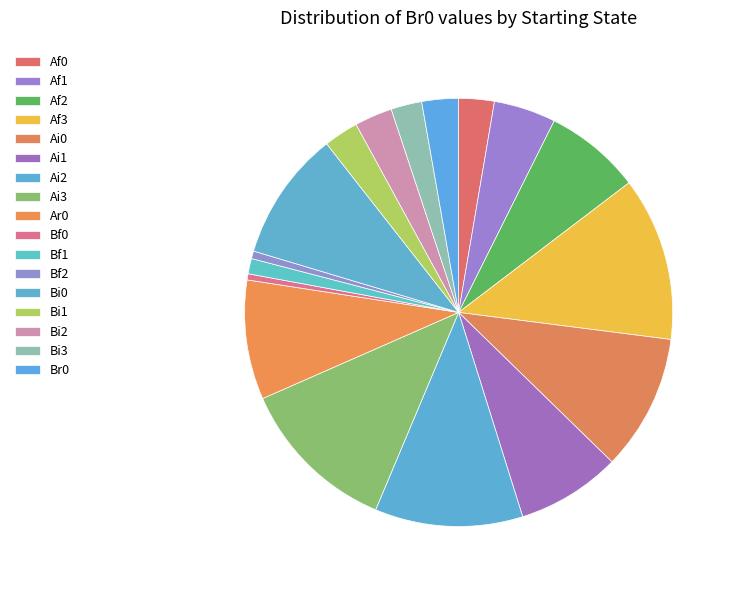

How many slices are in this pie chart?

17